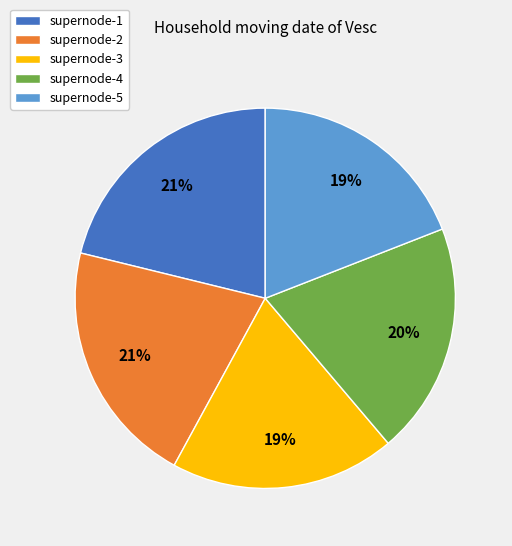

What is the ratio of the value at supernode-2 to the value at supernode-4?

1.1